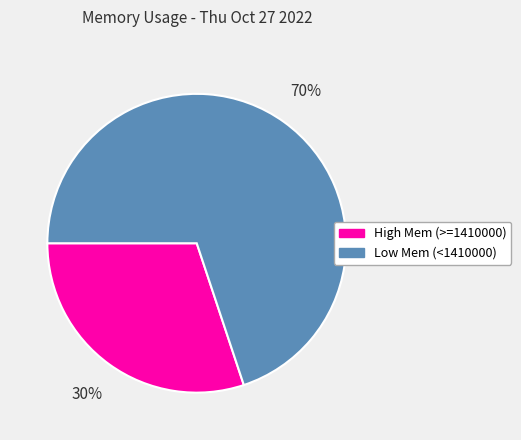

To the nearest percent, what is the average slice percentage?

50%